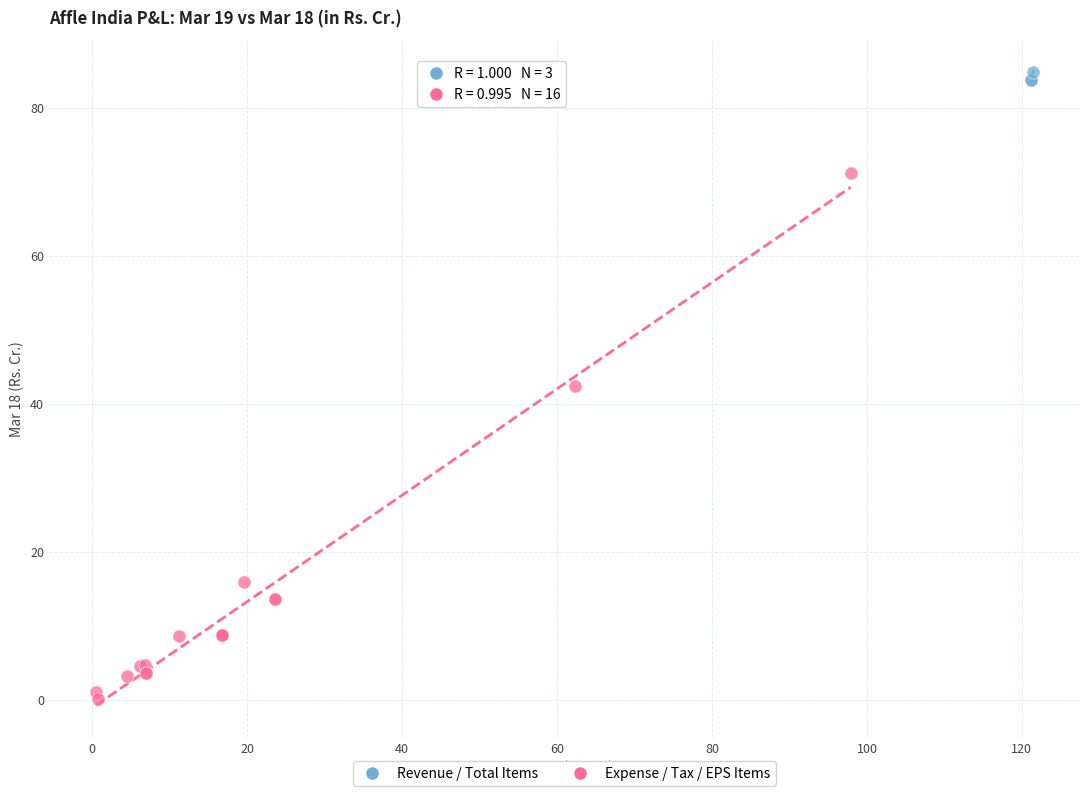

Which series contains the lowest Y value?

Expense / Tax / EPS Items